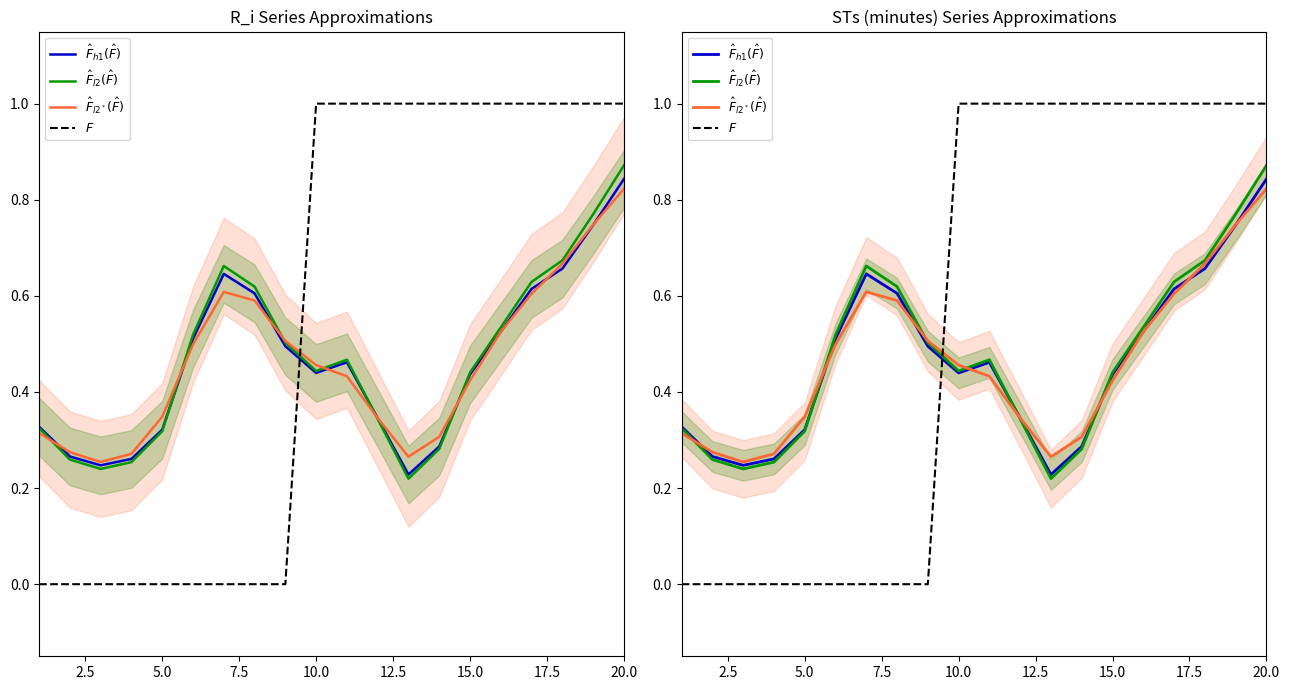

Count the number of categories in the chart.

20